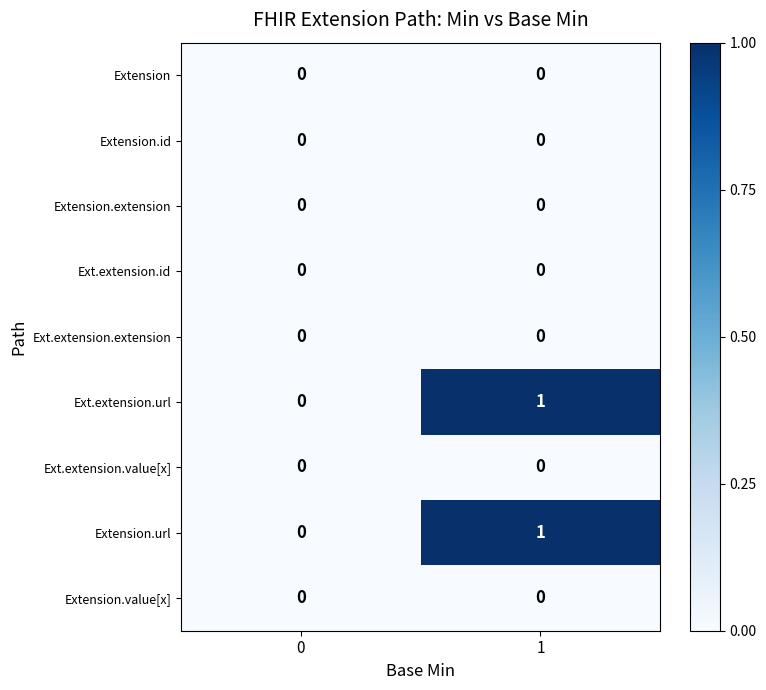

Reading left to right, list all the values displayed in this chart.

Extension: 0=0	1=0
Extension.id: 0=0	1=0
Extension.extension: 0=0	1=0
Ext.extension.id: 0=0	1=0
Ext.extension.extension: 0=0	1=0
Ext.extension.url: 0=0	1=1
Ext.extension.value[x]: 0=0	1=0
Extension.url: 0=0	1=1
Extension.value[x]: 0=0	1=0